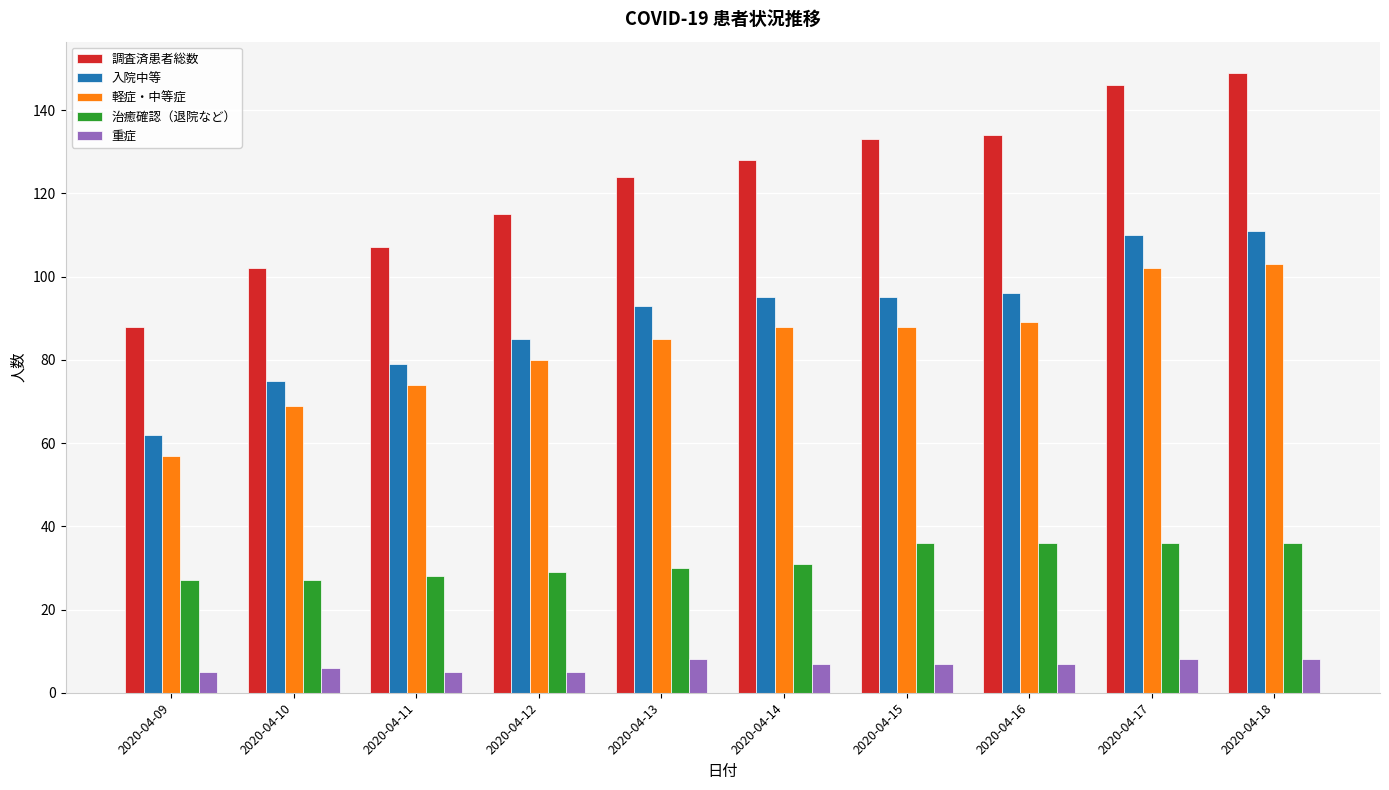

What is the smallest value displayed?

5